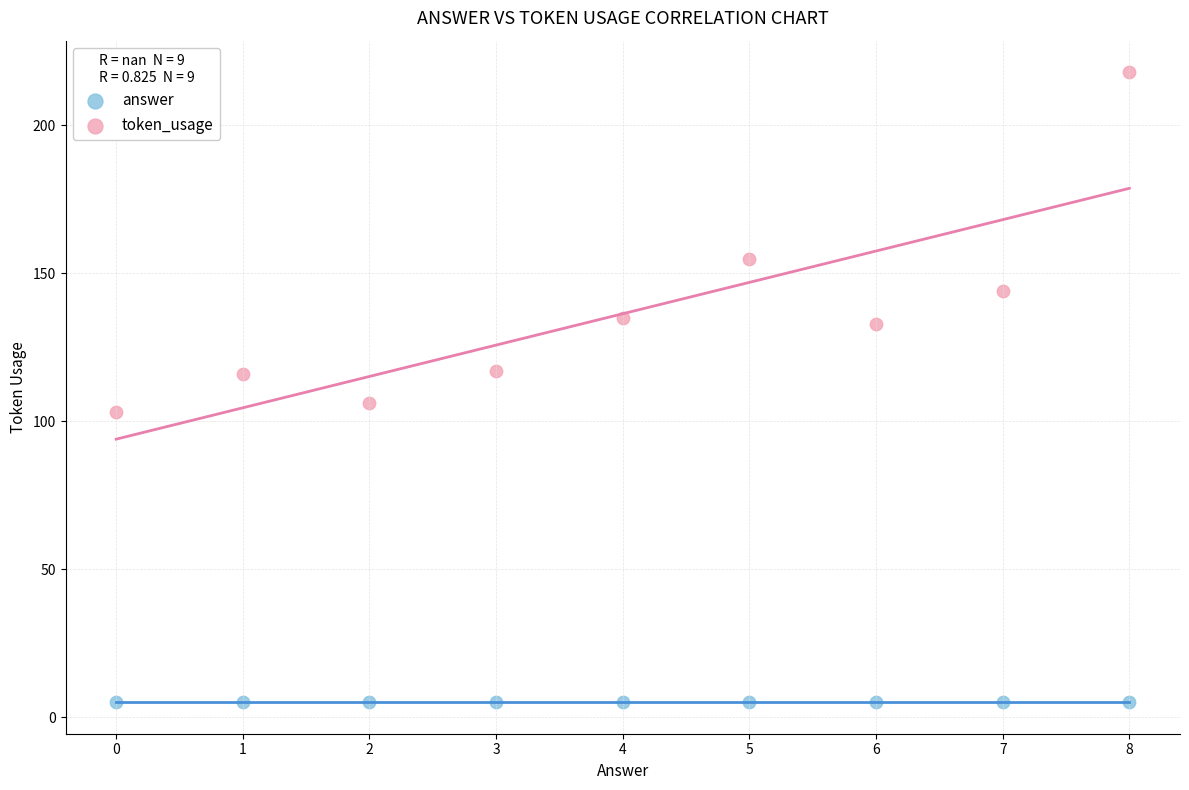

In the token_usage series, what Y value is closest to 160?

155